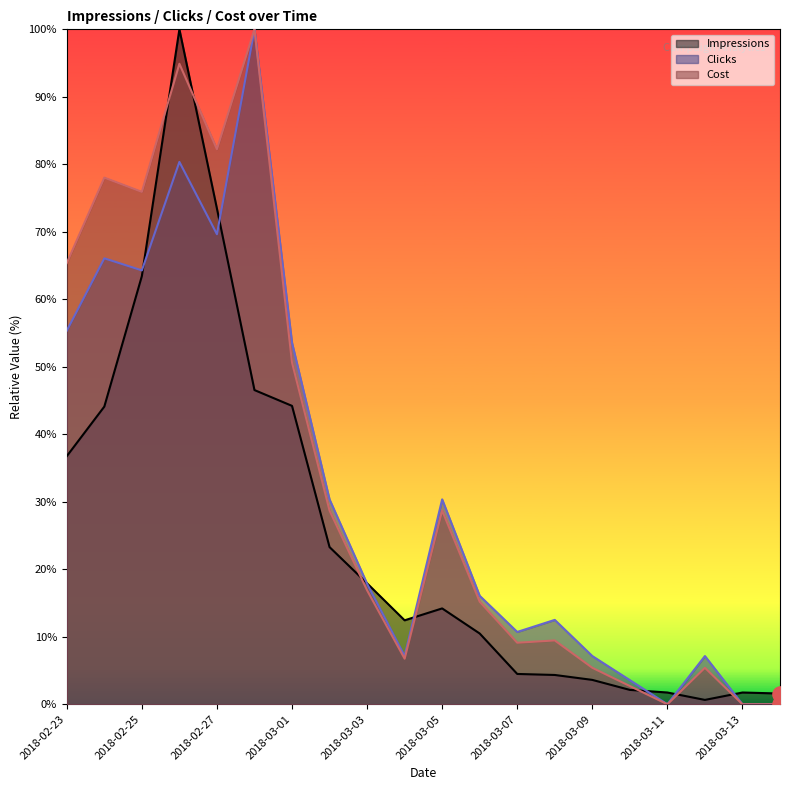

At how many categories does at least one series exceed 41?

7